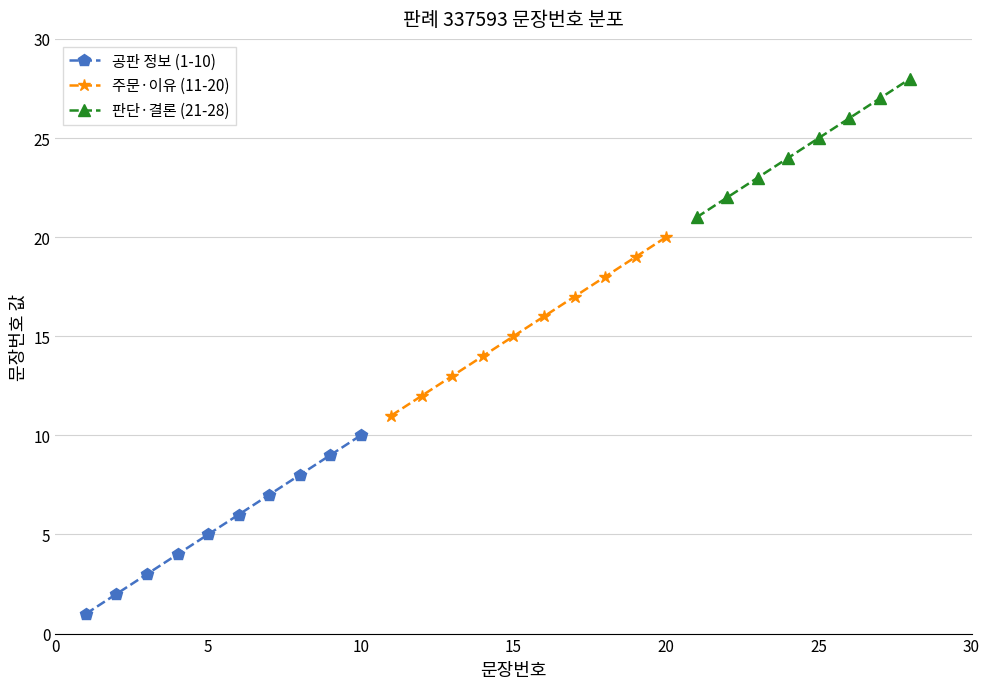

The value at 판례내용_4 is 1. True or false?

False